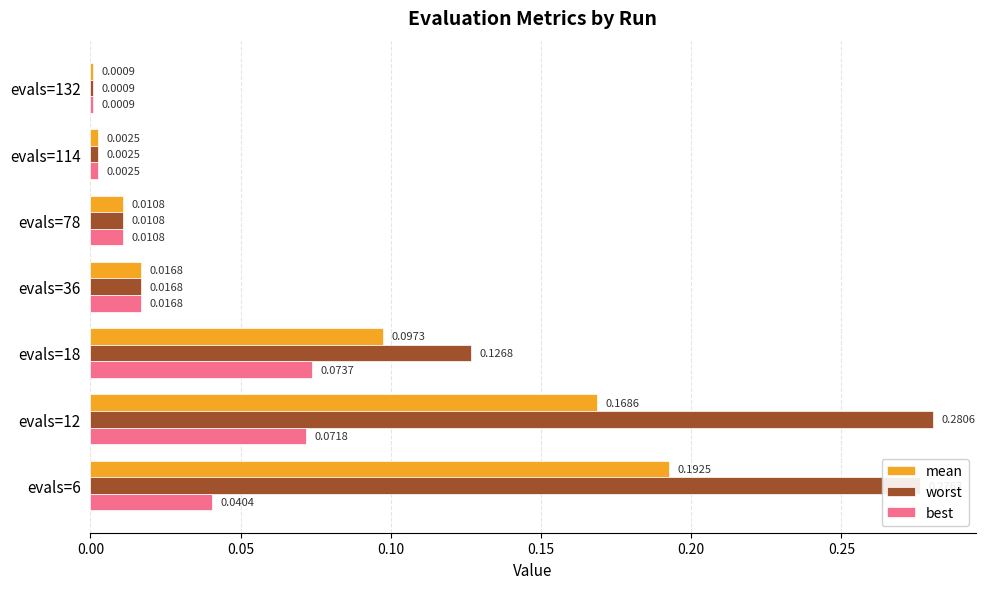

At which category does the chart reach its peak across all series?

evals=12